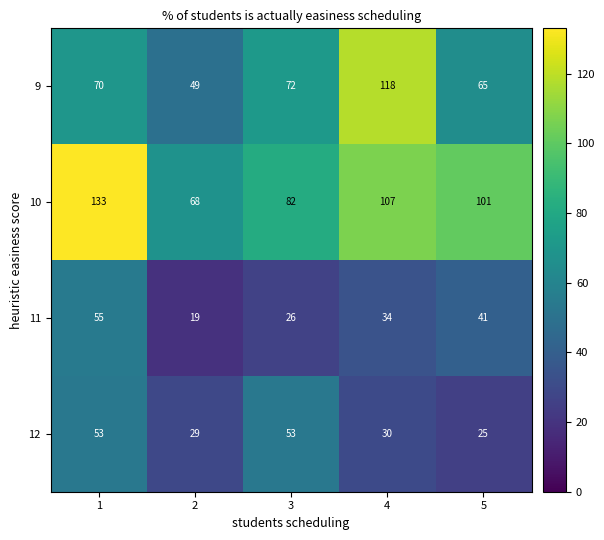

What is the minimum value for 10?

68